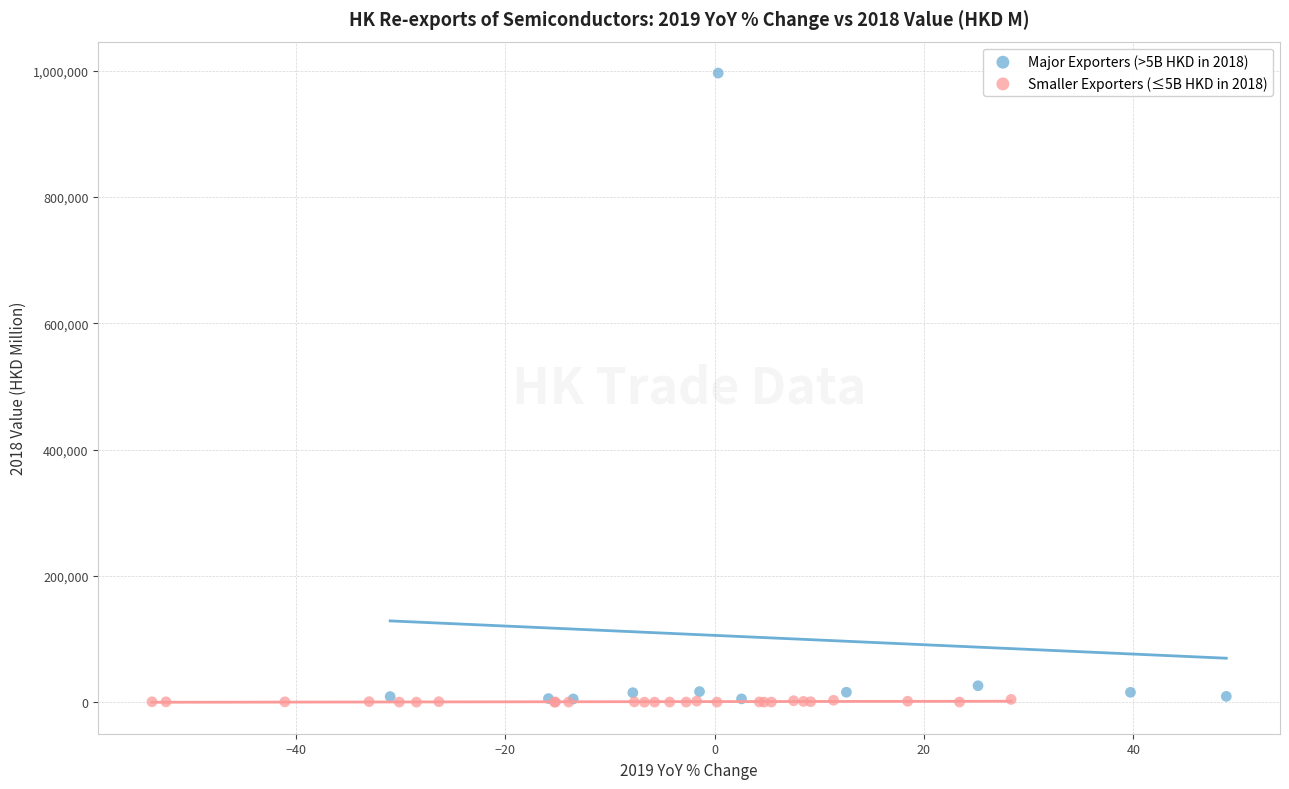

Which series has the largest Y range (max minus min)?

Major Exporters (>5B HKD in 2018)